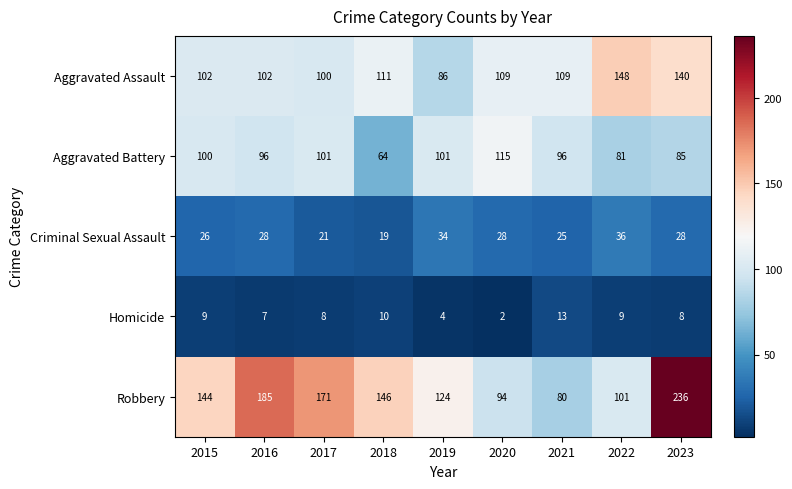

Where is Homicide nearest to the value 7?

2016